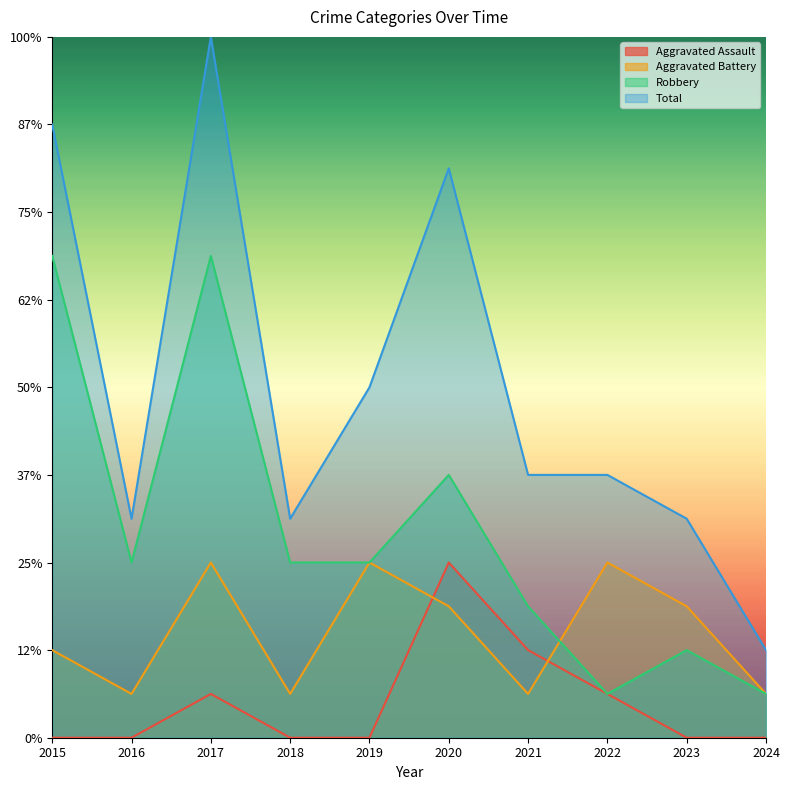

Which category has the lowest value in the Total series?

2024